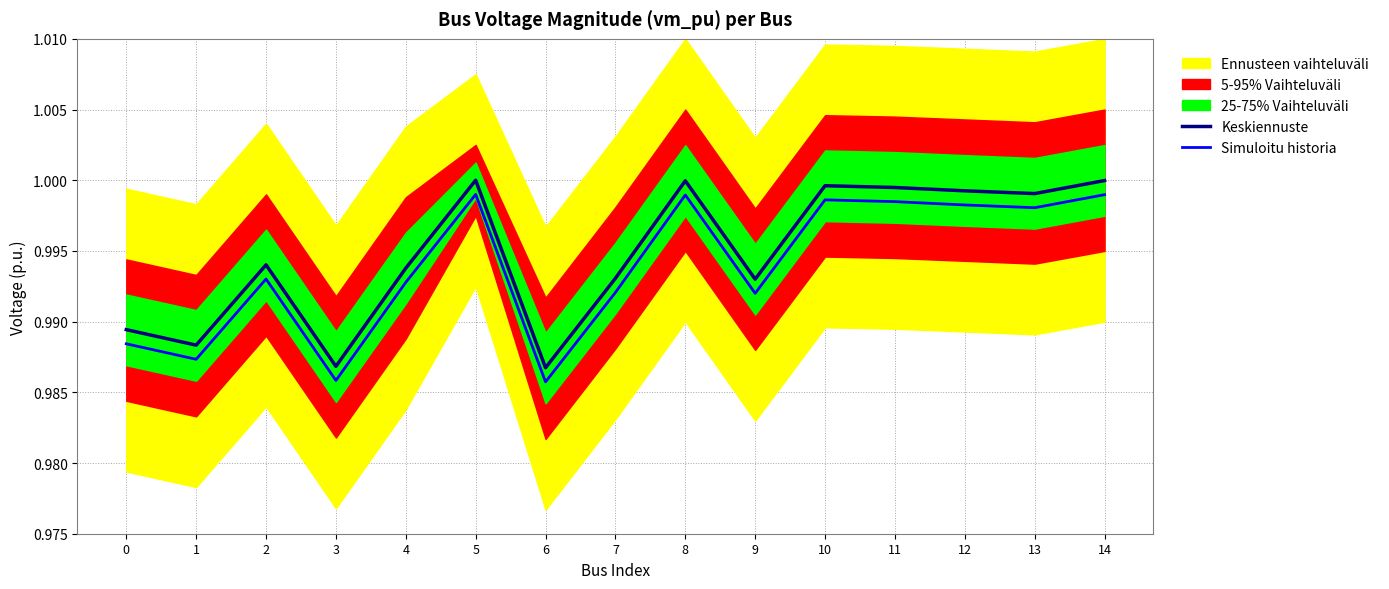

In Simuloitu historia, how many points are lower than both neighbors (excluding endpoints)?

5